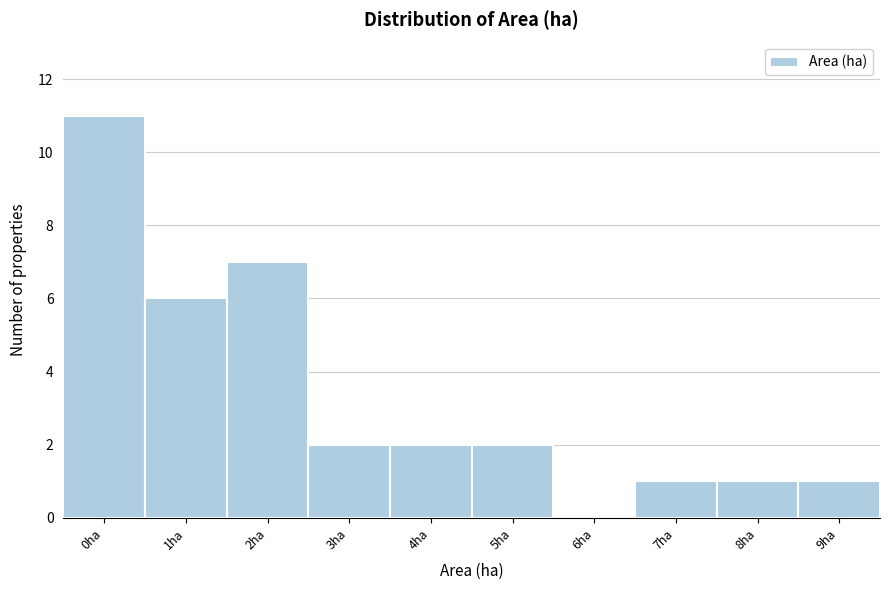

Reading right to left, extract all data points from this chart.

9ha=1	8ha=1	7ha=1	6ha=0	5ha=2	4ha=2	3ha=2	2ha=7	1ha=6	0ha=11